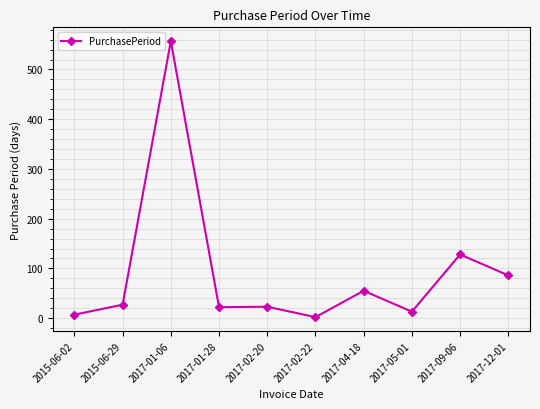

What is the average value?

92